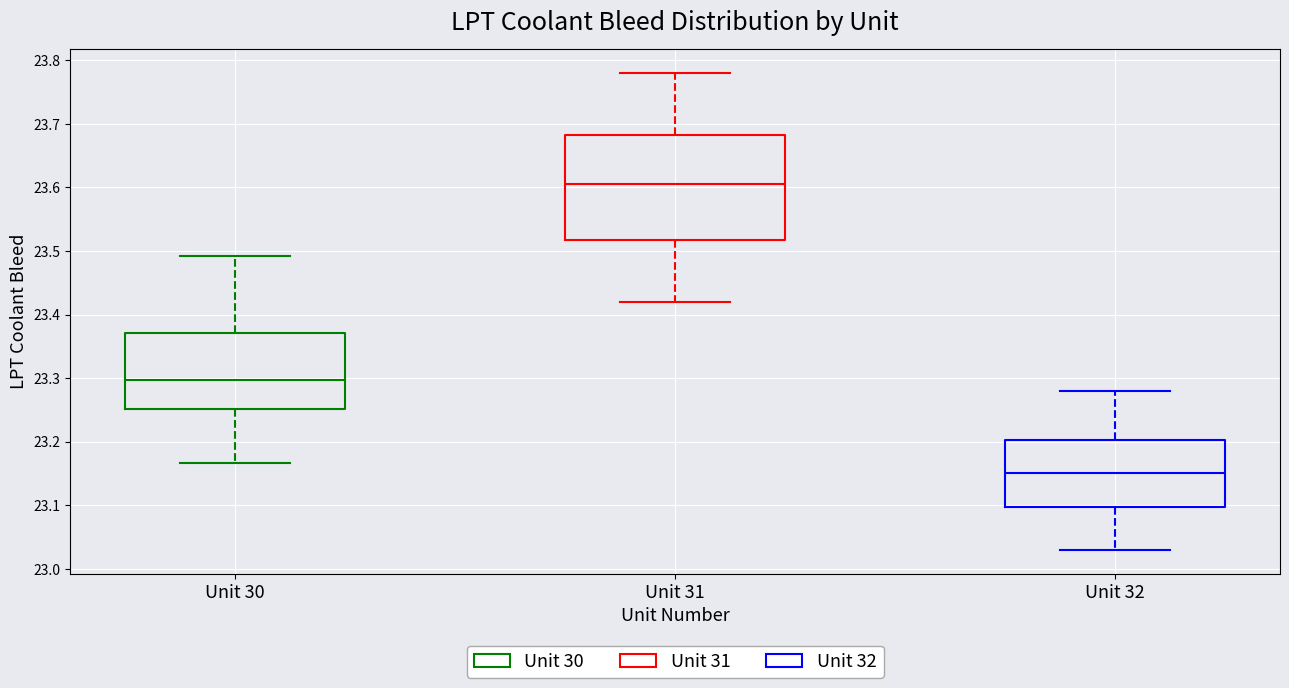

Reading left to right, transcribe this box plot: for each box, give where its median line is, the range the box spans, and where its two whiskers end, as read against the y-axis. The values are not printed on the chart, so give them approximately, as read against the axis.

Unit 30: median 23.30, box 23.25 to 23.37, whiskers 23.17 to 23.49
Unit 31: median 23.61, box 23.52 to 23.68, whiskers 23.42 to 23.78
Unit 32: median 23.15, box 23.10 to 23.20, whiskers 23.03 to 23.28